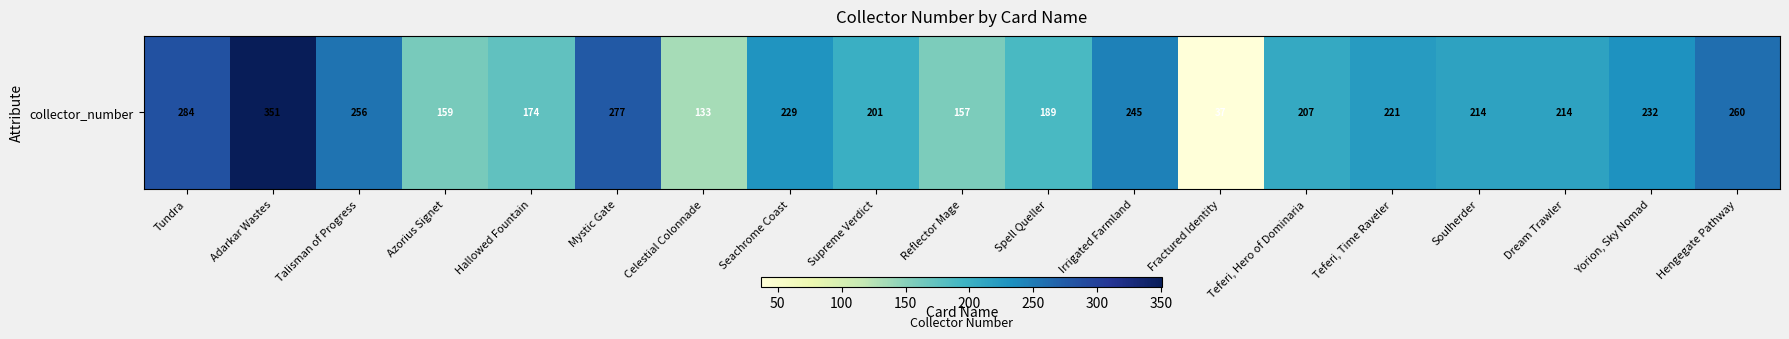

Reading left to right, transcribe all the data shown in this chart.

284	351	256	159	174	277	133	229	201	157	189	245	37	207	221	214	214	232	260